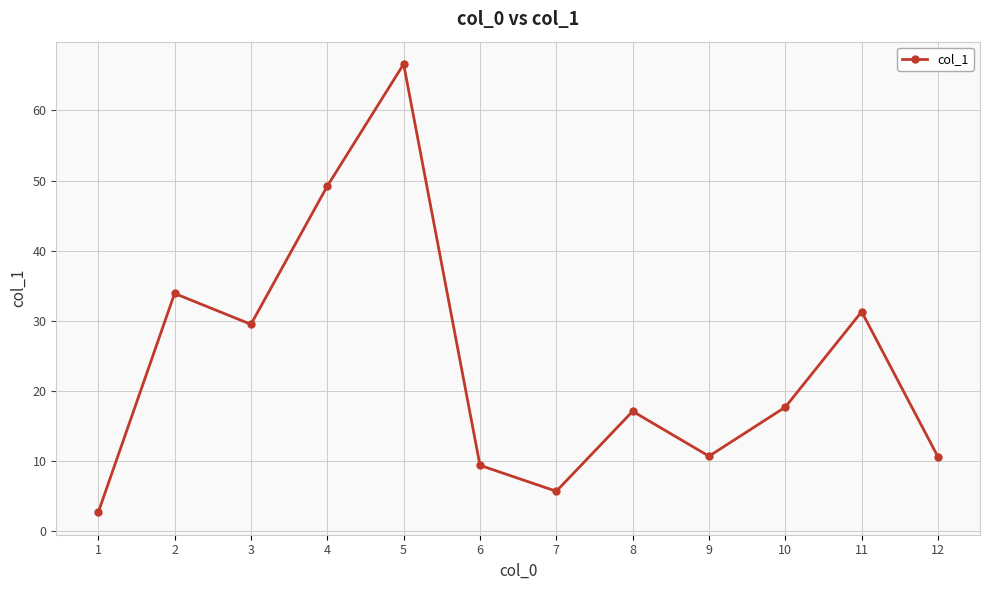

Where is the first local minimum?

3